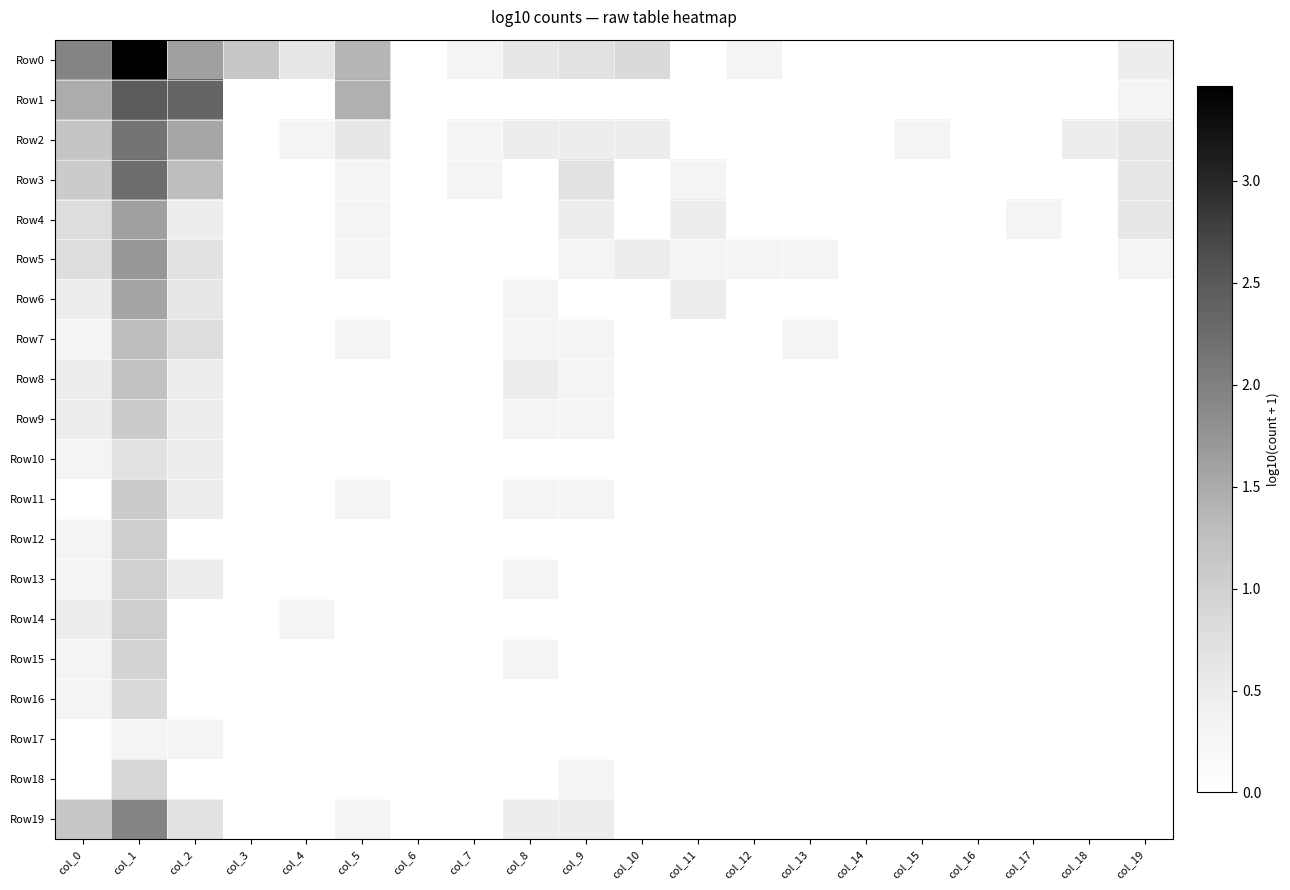

Which series has the largest total across all categories?

Row0